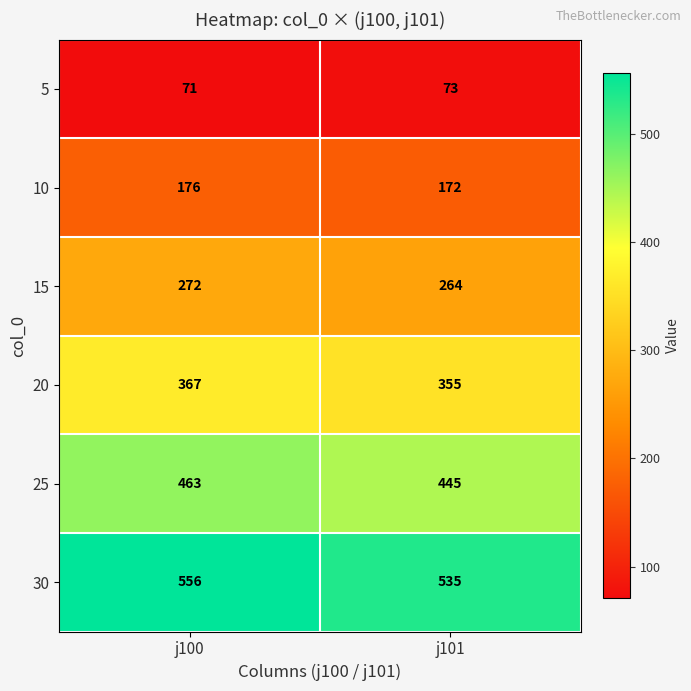

Reading left to right, list all the values displayed in this chart.

5: j100=71	j101=73
10: j100=176	j101=172
15: j100=272	j101=264
20: j100=367	j101=355
25: j100=463	j101=445
30: j100=556	j101=535